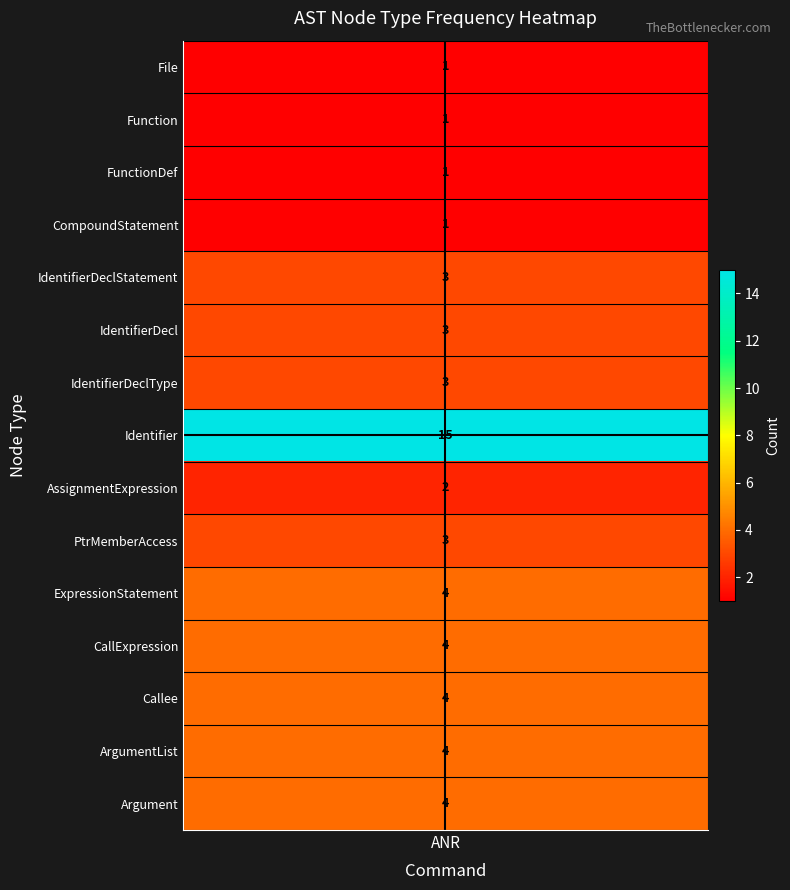

Rank the categories by value from lowest to highest.

File, Function, FunctionDef, CompoundStatement, AssignmentExpression, IdentifierDeclStatement, IdentifierDecl, IdentifierDeclType, PtrMemberAccess, ExpressionStatement, CallExpression, Callee, ArgumentList, Argument, Identifier